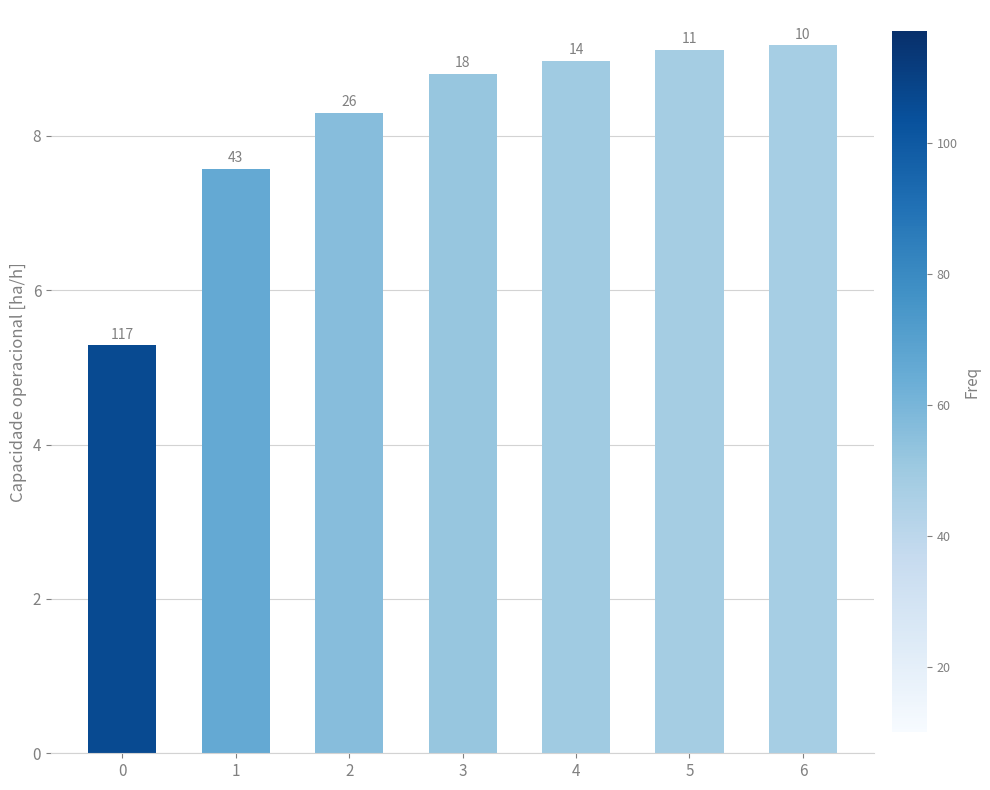

Reading left to right, extract all data points from this chart.

5.3	7.6	8.3	8.8	9.0	9.1	9.2